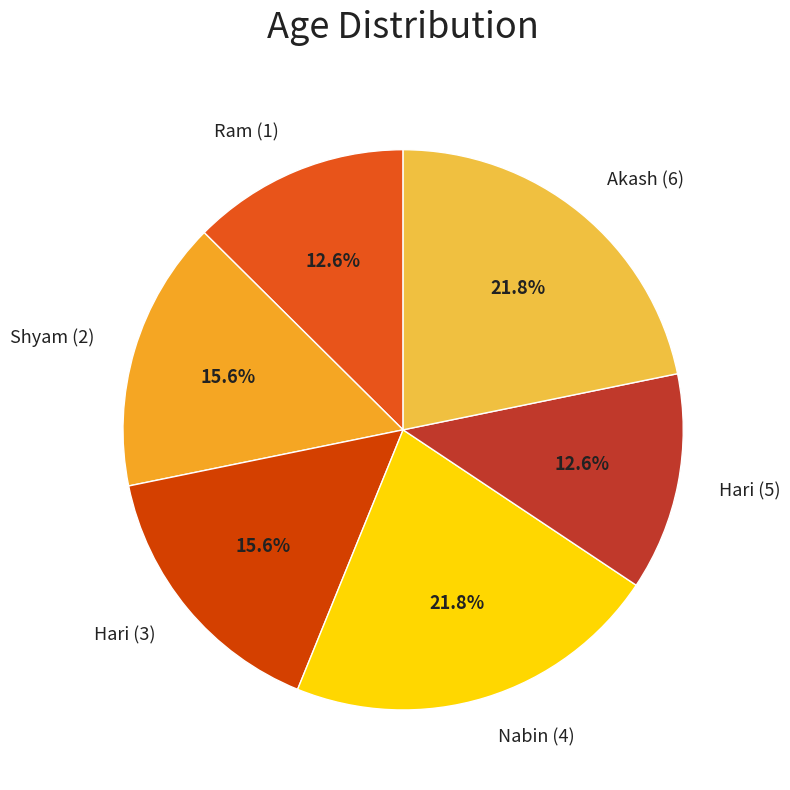

Count the number of slices in the pie.

6